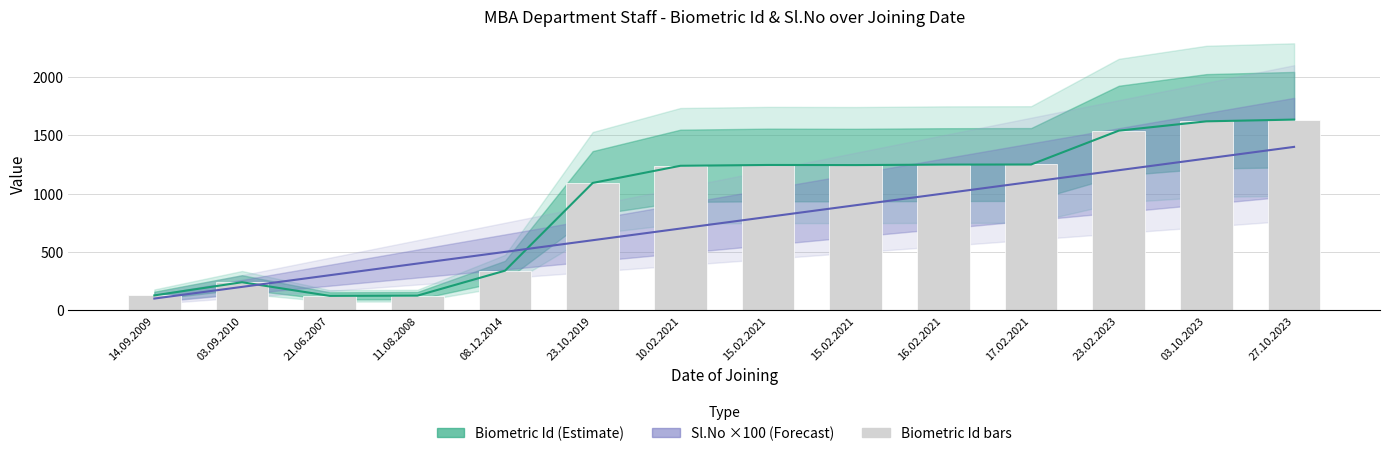

Which has a higher value, 23.10.2019 or 23.02.2023?

23.02.2023